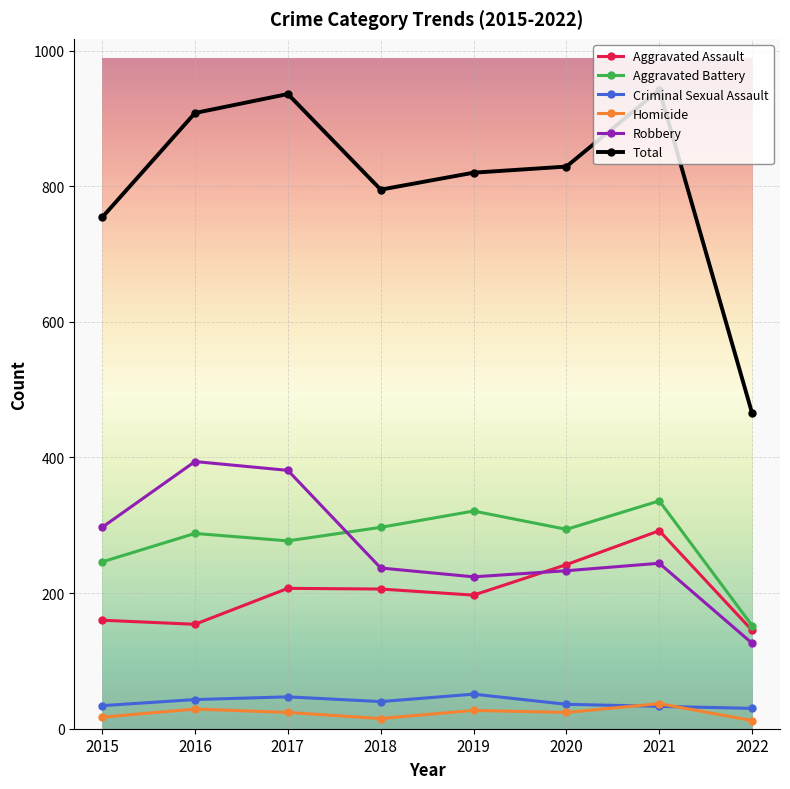

What is the difference between the Criminal Sexual Assault values at 2015 and 2016?

9